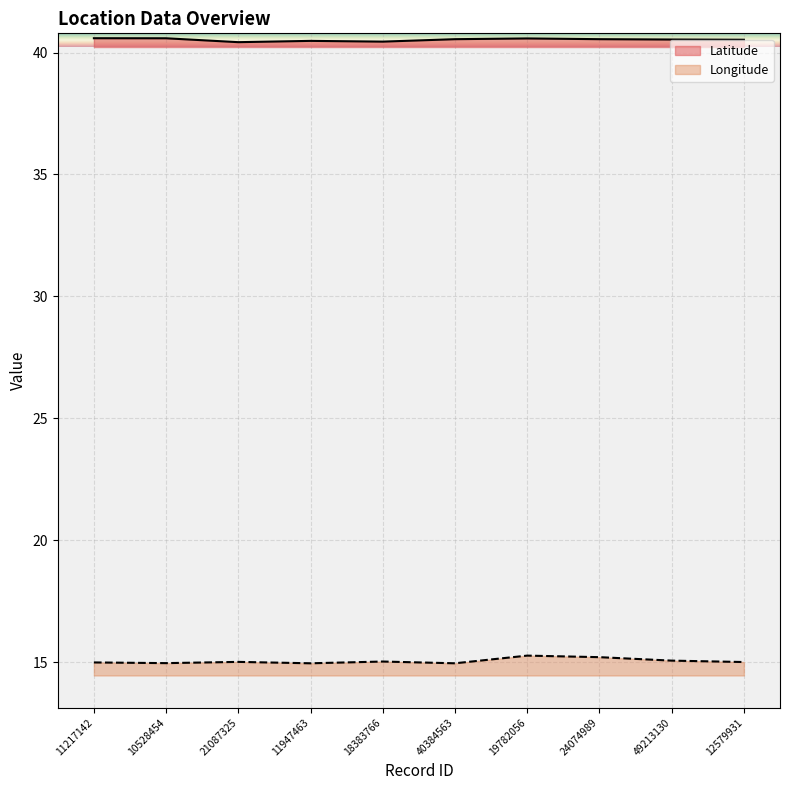

Where is the first local maximum for Longitude?

21087325